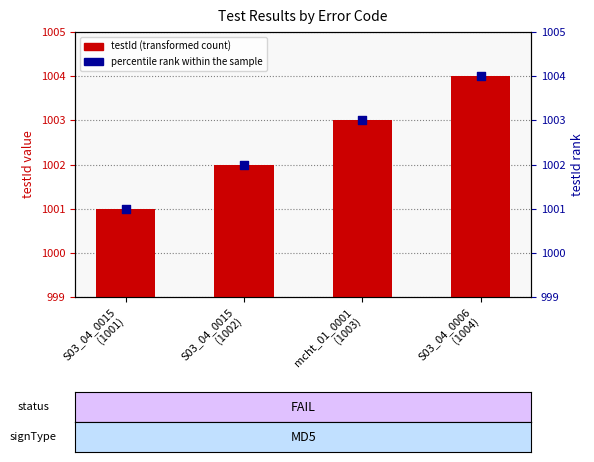

What is the total value across all series at S03_04_0006
(1004)?

2008